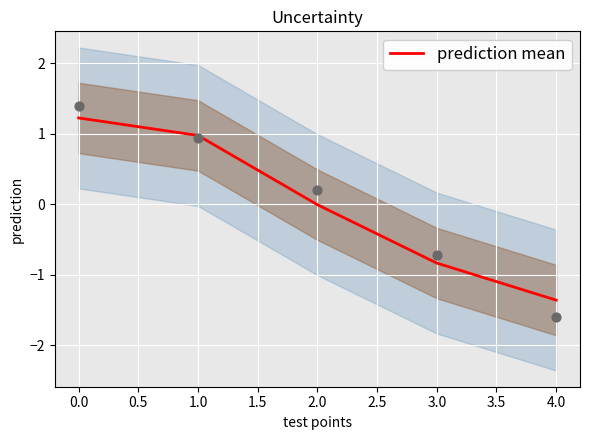

The prediction mean series shows 1.2 at 0.0. True or false?

True